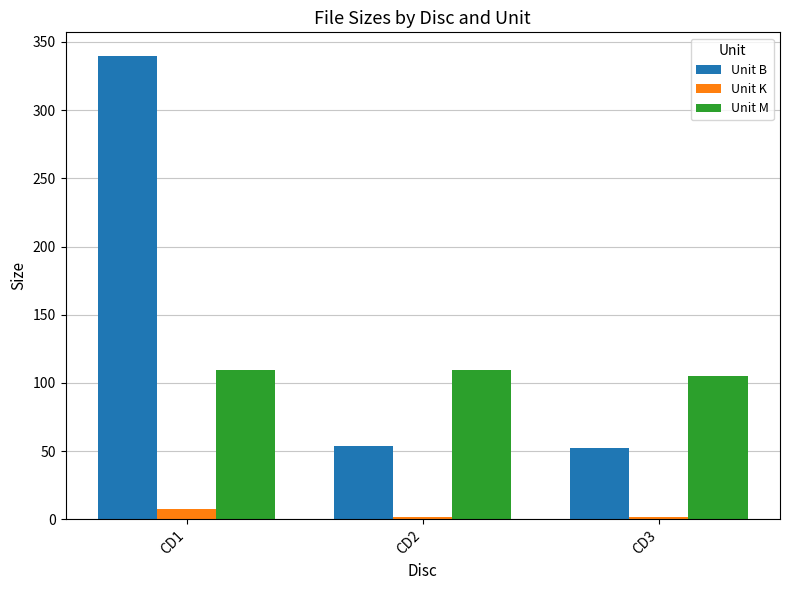

Reading left to right, list all the values displayed in this chart.

Unit B: 340.0	54.0	52.0
Unit K: 7.3	2.0	2.0
Unit M: 109.5	109.5	105.2